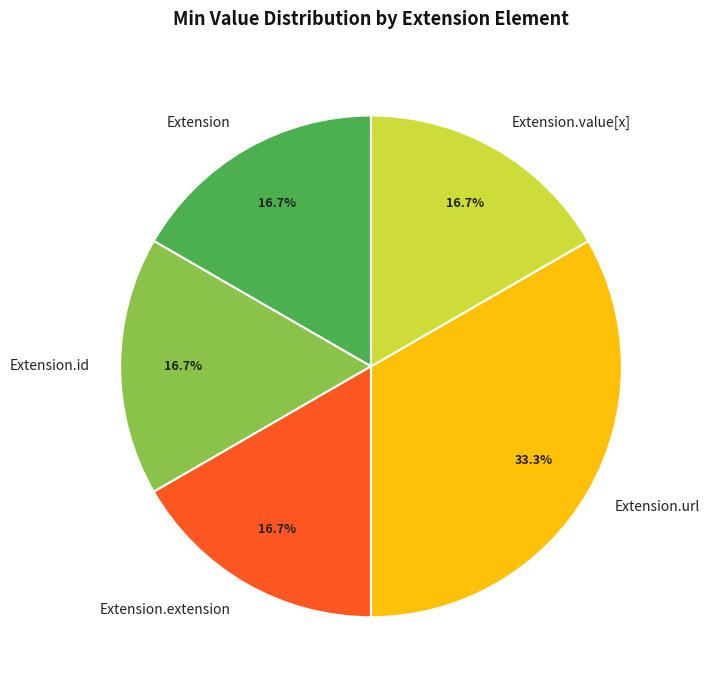

Which category has the biggest portion of the pie?

Extension.url